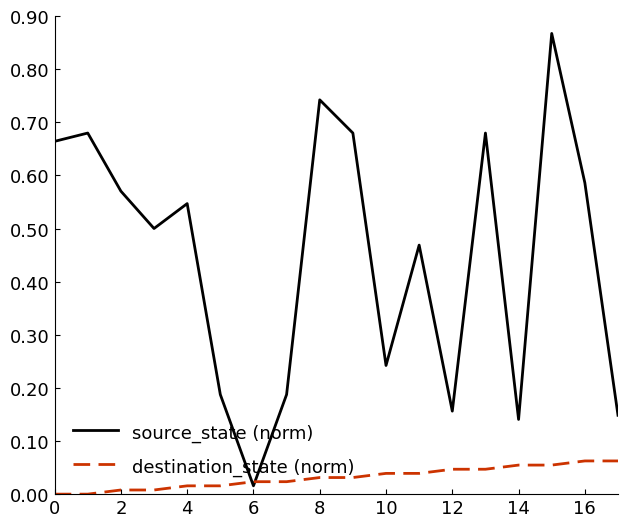

Which series has the largest total across all categories?

source_state (norm)